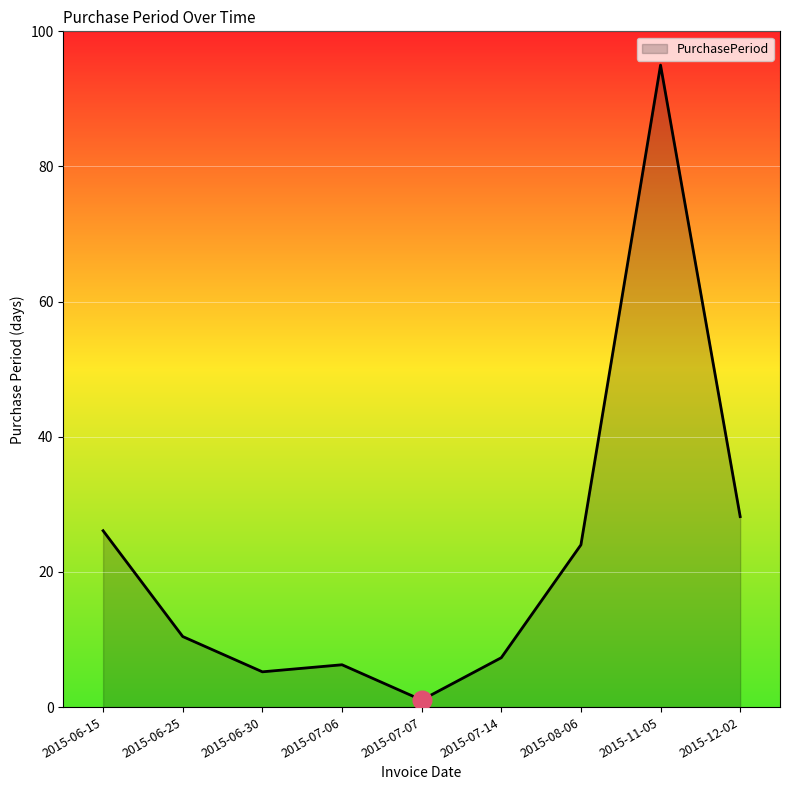

Approximately how many times larger is the value at 2015-11-05 compared to 2015-06-15?

3.6